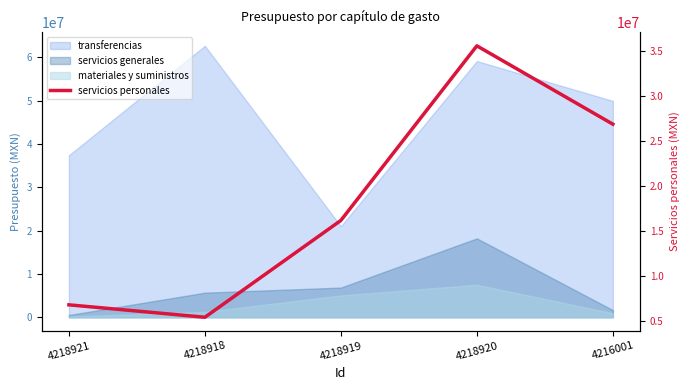

Reading right to left, extract all data points from this chart.

26857547	35552709	16176200	5428392	6808122